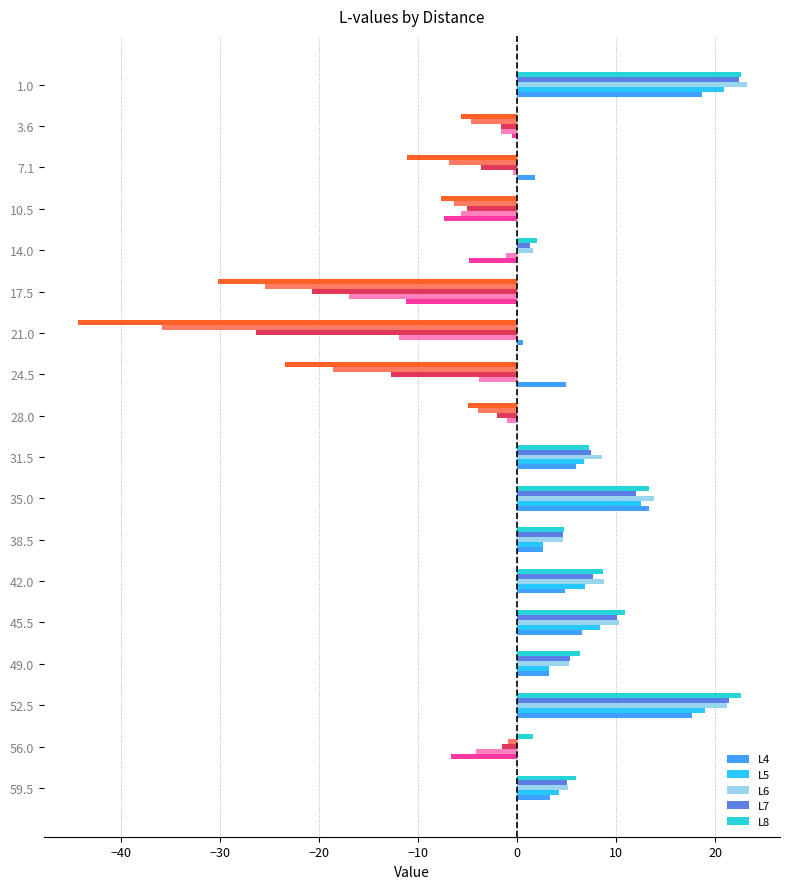

What is the maximum value for L8?

22.6